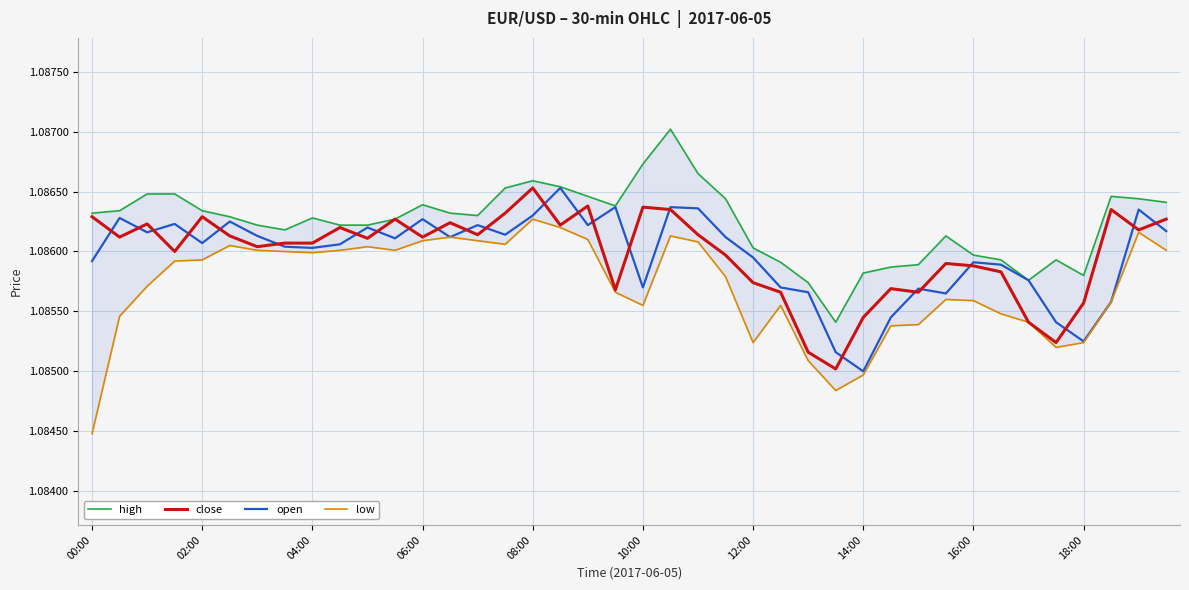

Reading right to left, what are all the values shown in this chart?

high: 1.1	1.1	1.1	1.1	1.1	1.1	1.1	1.1	1.1	1.1	1.1	1.1	1.1	1.1	1.1	1.1	1.1	1.1	1.1	1.1	1.1	1.1	1.1	1.1	1.1	1.1	1.1	1.1	1.1	1.1	1.1	1.1	1.1	1.1	1.1	1.1	1.1	1.1	1.1	1.1
close: 1.1	1.1	1.1	1.1	1.1	1.1	1.1	1.1	1.1	1.1	1.1	1.1	1.1	1.1	1.1	1.1	1.1	1.1	1.1	1.1	1.1	1.1	1.1	1.1	1.1	1.1	1.1	1.1	1.1	1.1	1.1	1.1	1.1	1.1	1.1	1.1	1.1	1.1	1.1	1.1
open: 1.1	1.1	1.1	1.1	1.1	1.1	1.1	1.1	1.1	1.1	1.1	1.1	1.1	1.1	1.1	1.1	1.1	1.1	1.1	1.1	1.1	1.1	1.1	1.1	1.1	1.1	1.1	1.1	1.1	1.1	1.1	1.1	1.1	1.1	1.1	1.1	1.1	1.1	1.1	1.1
low: 1.1	1.1	1.1	1.1	1.1	1.1	1.1	1.1	1.1	1.1	1.1	1.1	1.1	1.1	1.1	1.1	1.1	1.1	1.1	1.1	1.1	1.1	1.1	1.1	1.1	1.1	1.1	1.1	1.1	1.1	1.1	1.1	1.1	1.1	1.1	1.1	1.1	1.1	1.1	1.1